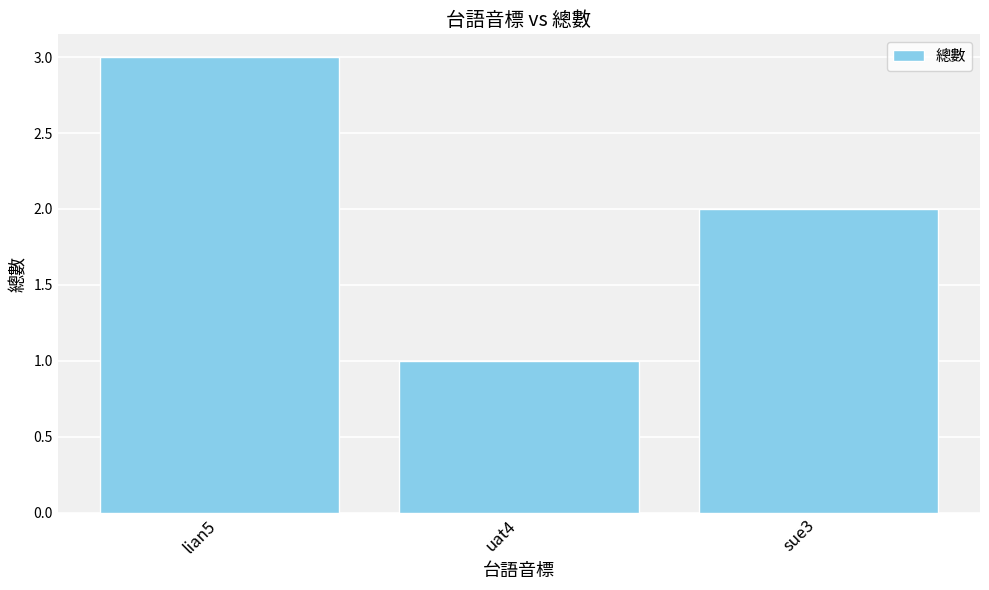

How many bars are there in total?

3